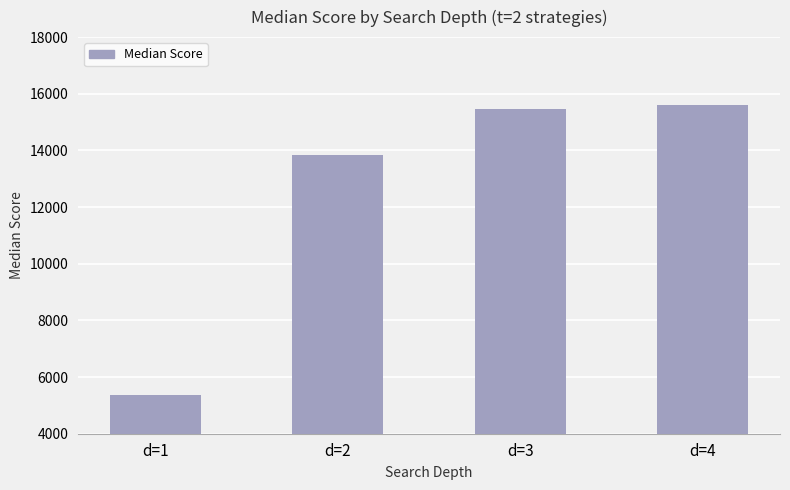

List the labels in order of value, largest first.

d=4, d=3, d=2, d=1